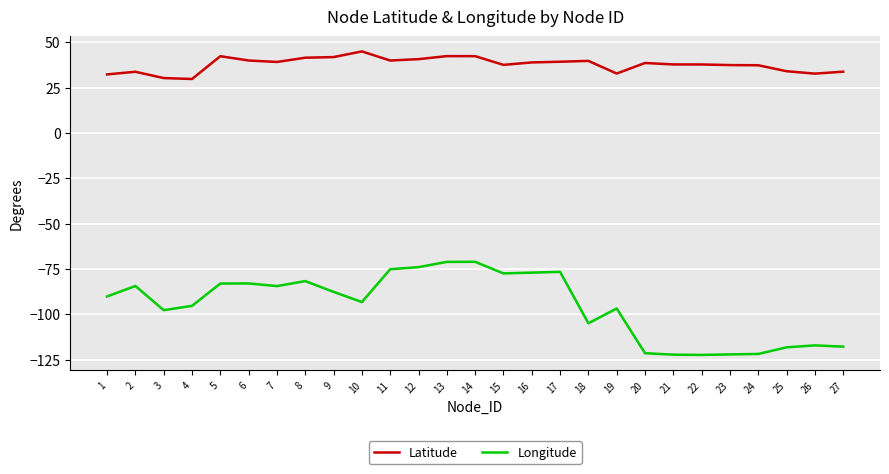

Is the value of Latitude at 13 greater than the value of Longitude at 25?

Yes